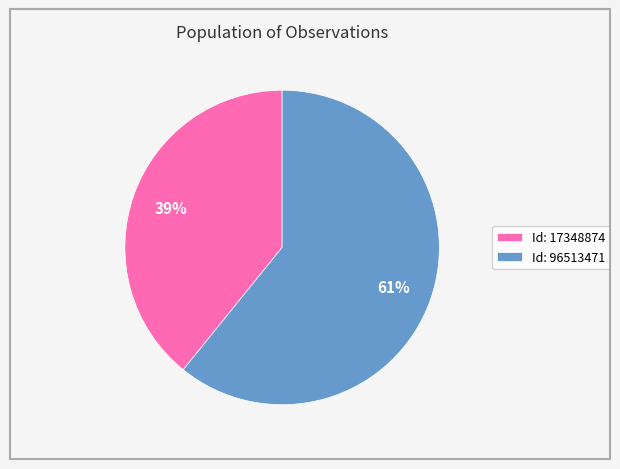

To the nearest percent, what is the combined percentage of Id: 96513471 and Id: 17348874?

100%